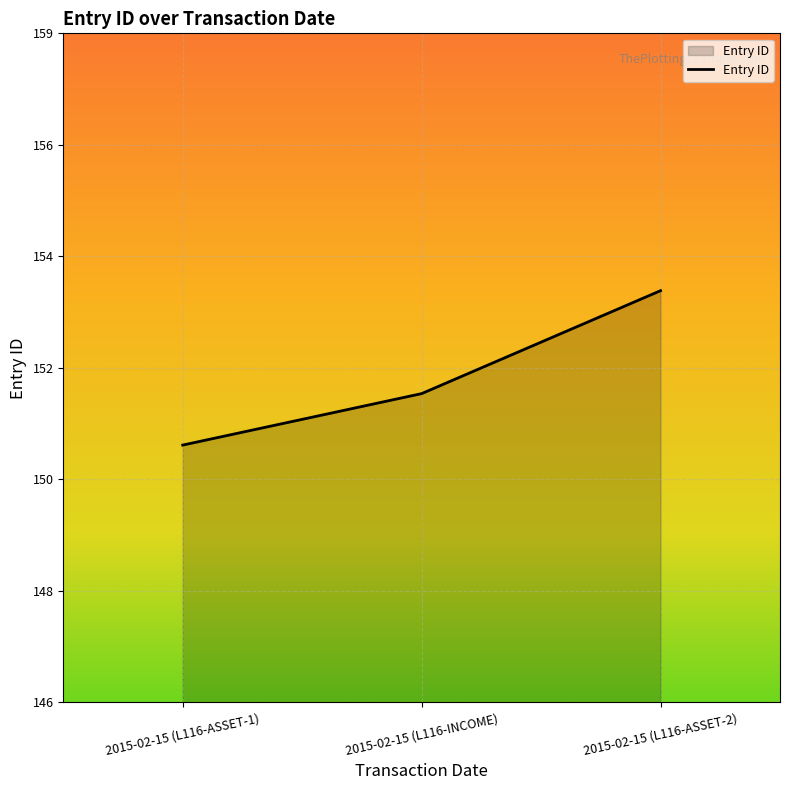

Between 2015-02-15 (L116-ASSET-1) and 2015-02-15 (L116-INCOME), which is larger?

2015-02-15 (L116-INCOME)